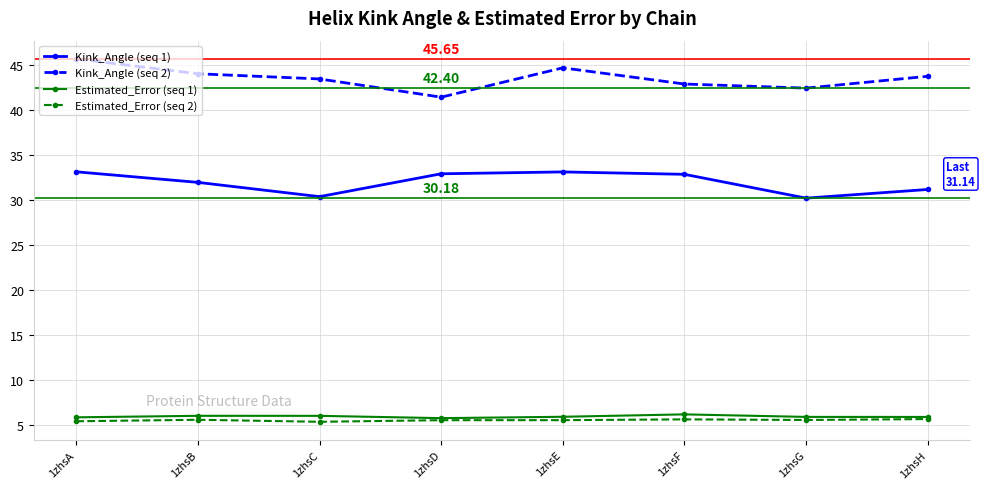

At 1zhsE, list the series in order from smallest to largest.

Estimated_Error (seq 2), Estimated_Error (seq 1), Kink_Angle (seq 1), Kink_Angle (seq 2)